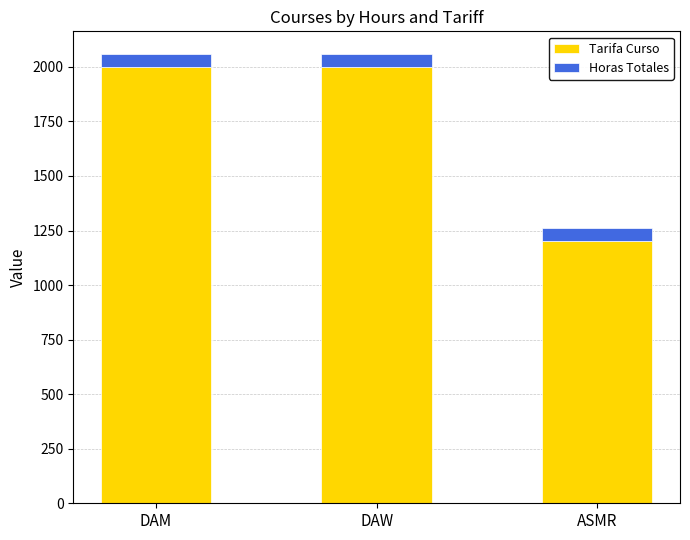

What is the difference between the Tarifa Curso values at ASMR and DAM?

800